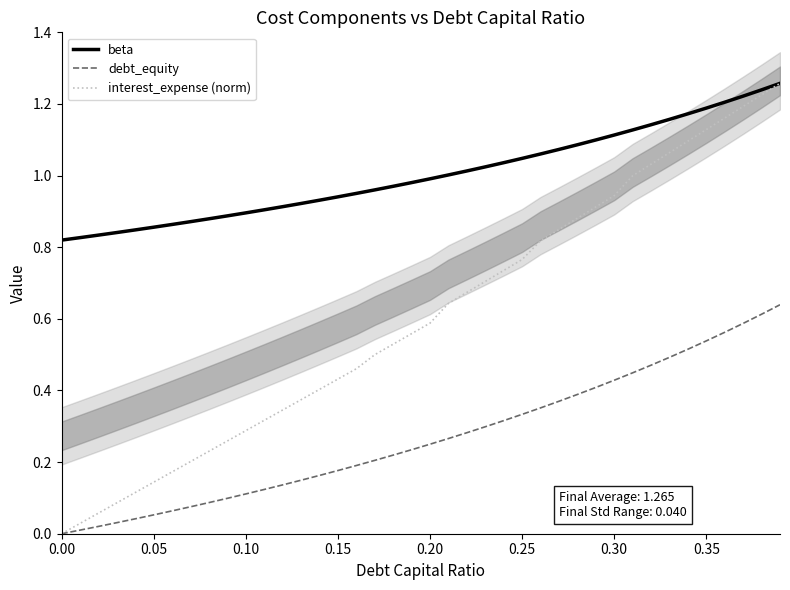

True or false: beta and debt_equity cross at least once.

False